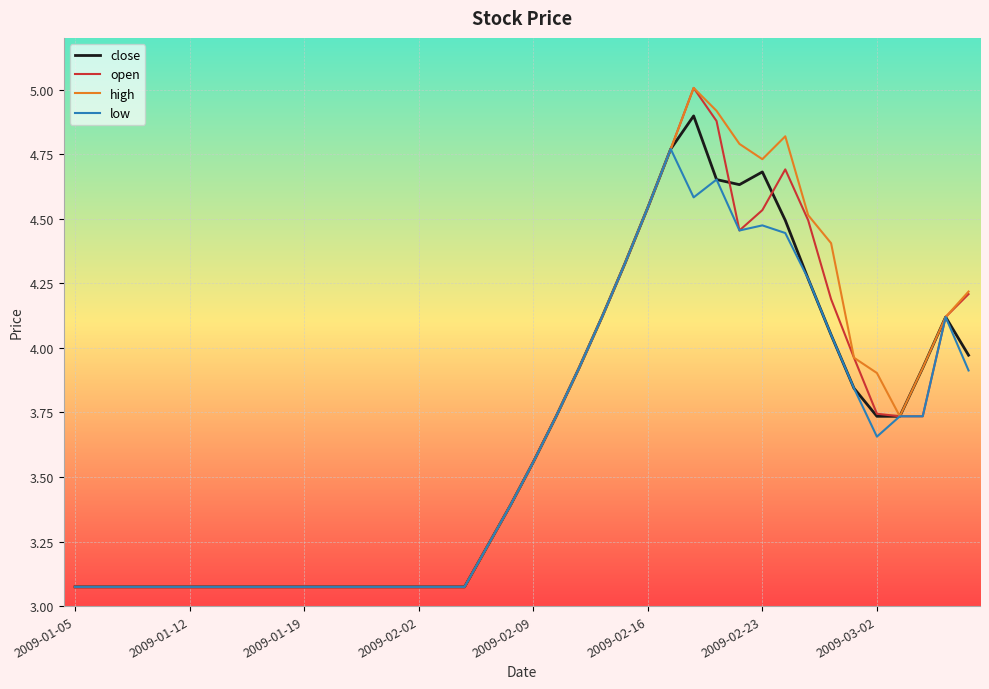

What is the maximum value shown in the chart?

5.0